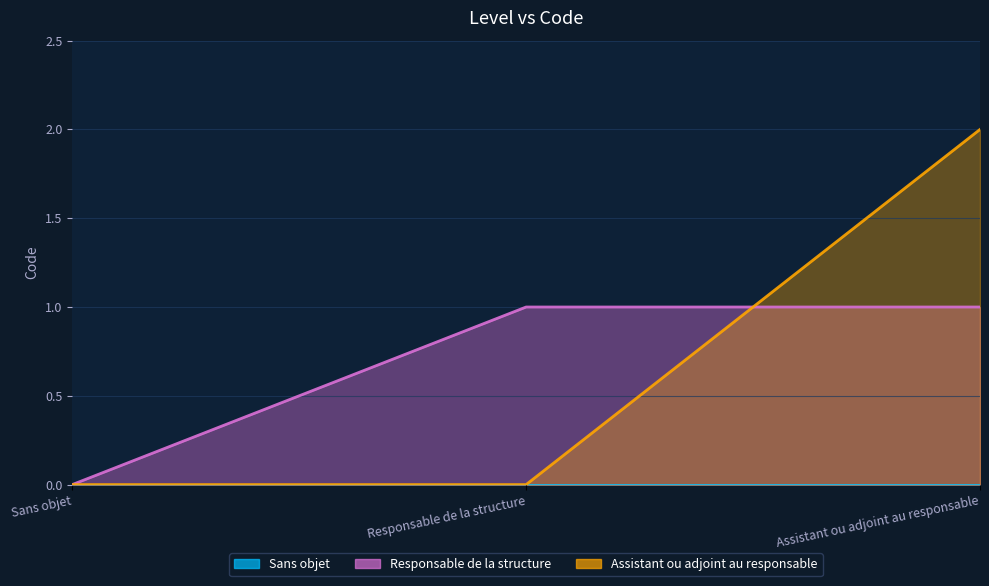

Between Assistant ou adjoint au responsable and Responsable de la structure, which is larger?

Assistant ou adjoint au responsable